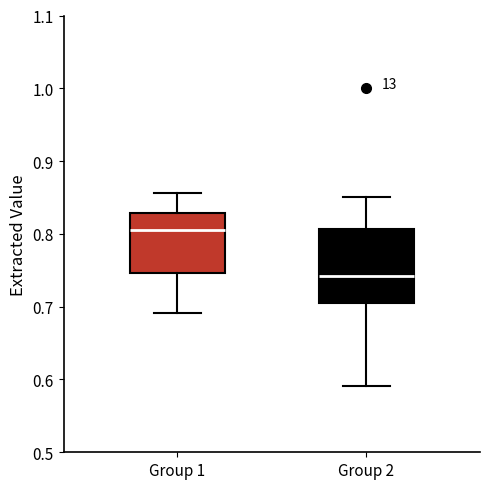

Reading left to right, transcribe this box plot: for each box, give where its median line is, the range the box spans, and where its two whiskers end, as read against the y-axis. The values are not printed on the chart, so give them approximately, as read against the axis.

Group 1: median 0.81, box 0.75 to 0.83, whiskers 0.69 to 0.86
Group 2: median 0.74, box 0.70 to 0.81, whiskers 0.59 to 0.85